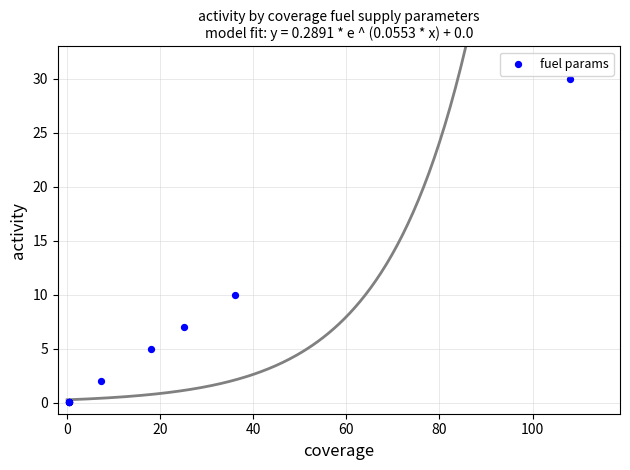

What Y value in the scatter plot is closest to 15?

10.0